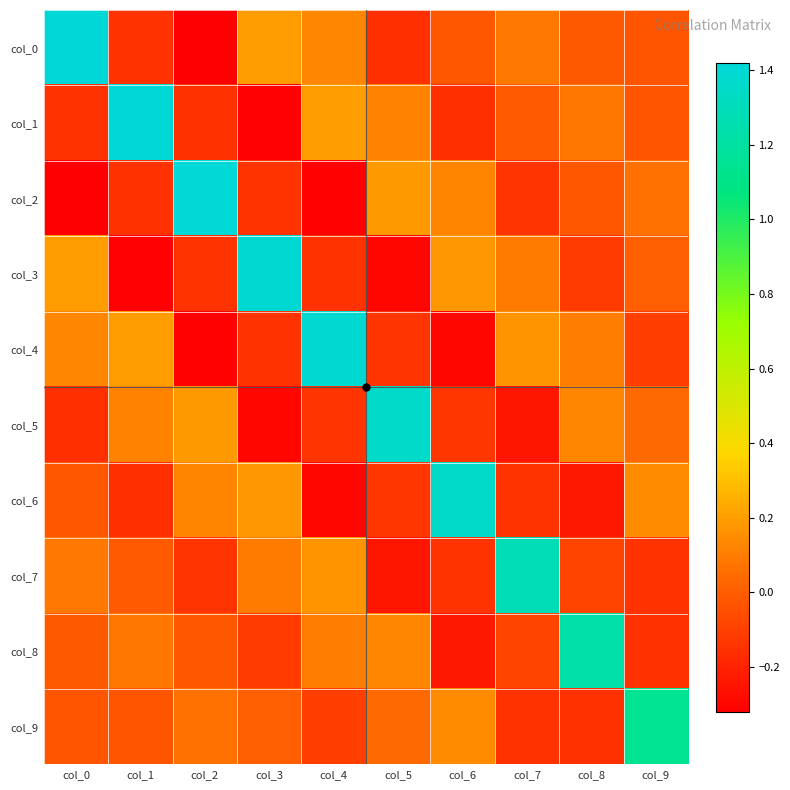

At how many categories does at least one series exceed 0?

10